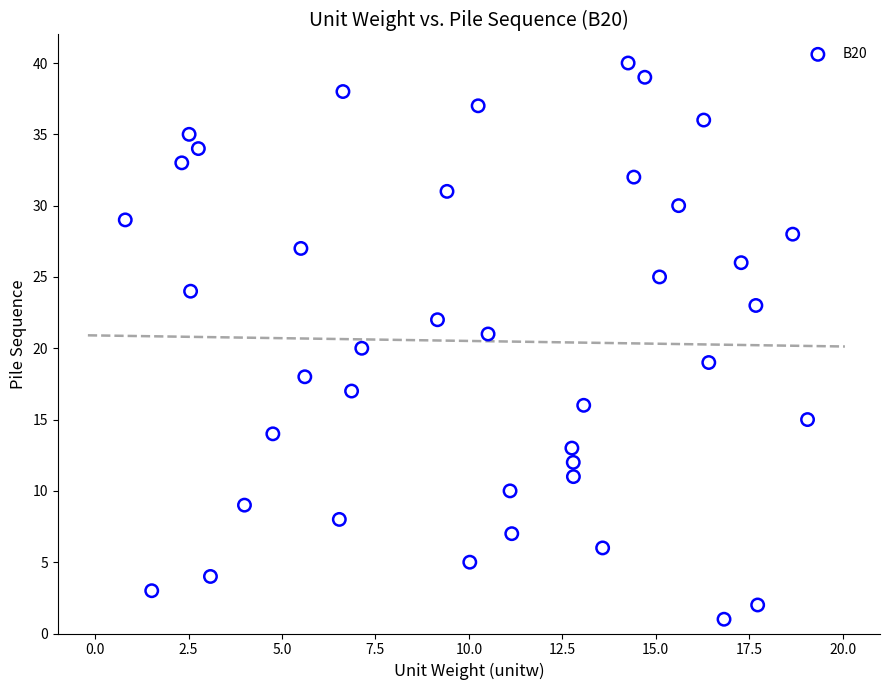

What is the range of Y values (max minus min)?

39